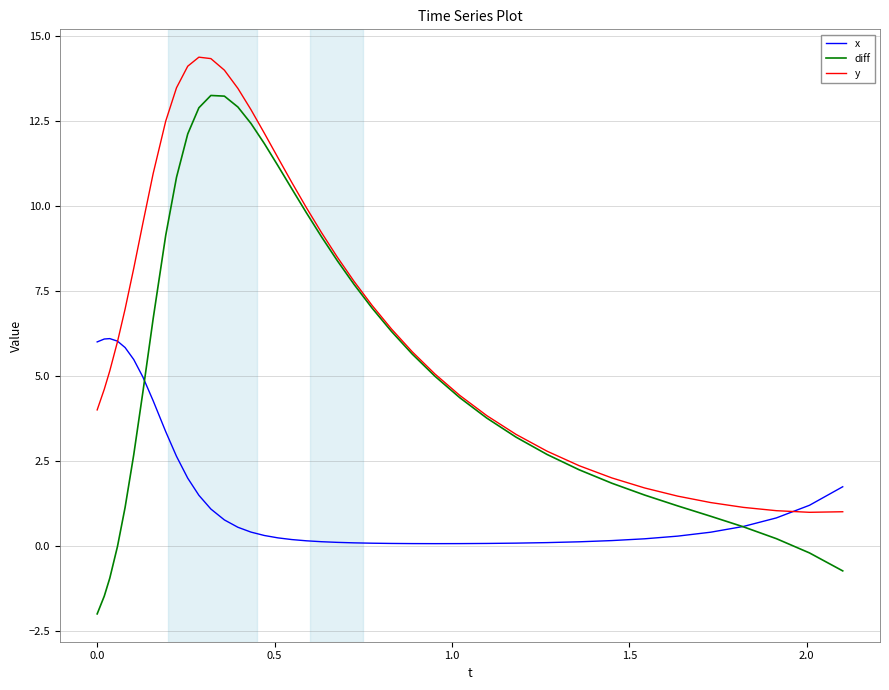

Count the number of data series in this chart.

3